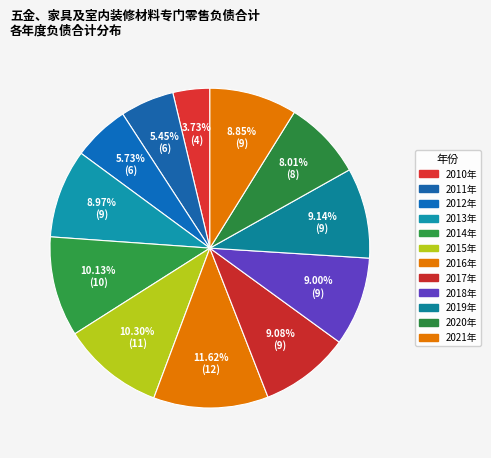

To the nearest percent, what is the difference between the largest and smallest slice percentages?

8%